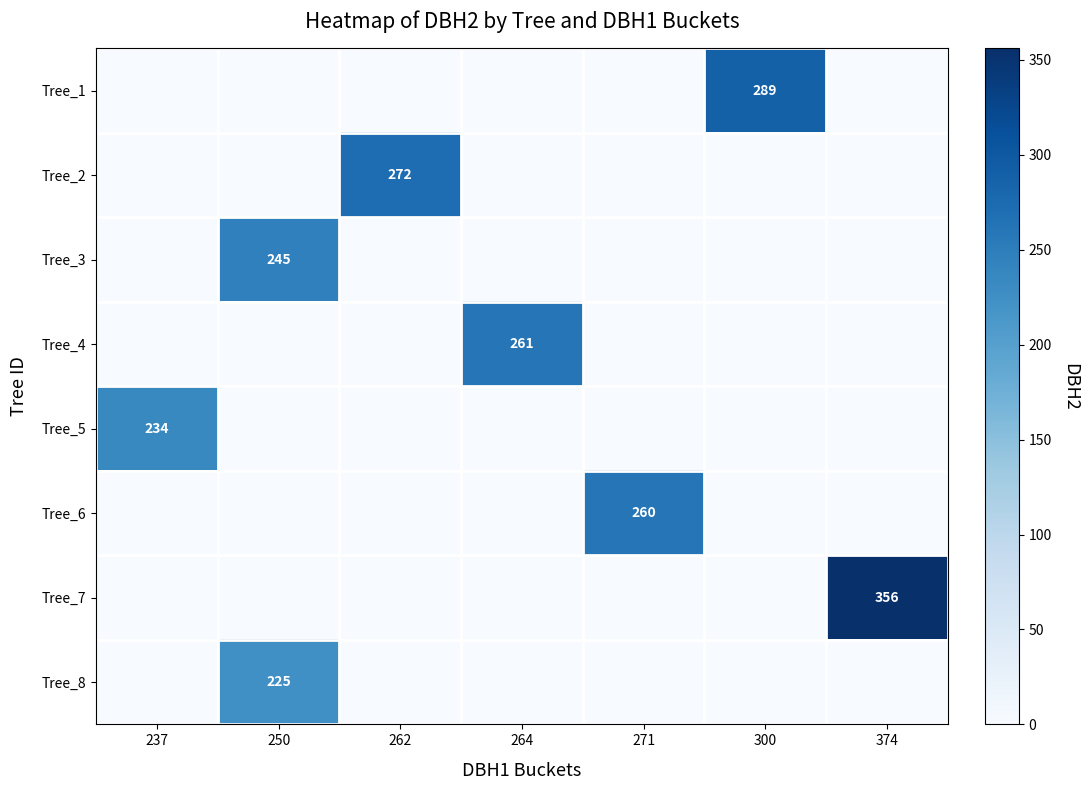

The value of Tree_6 at 271 is 417. True or false?

False